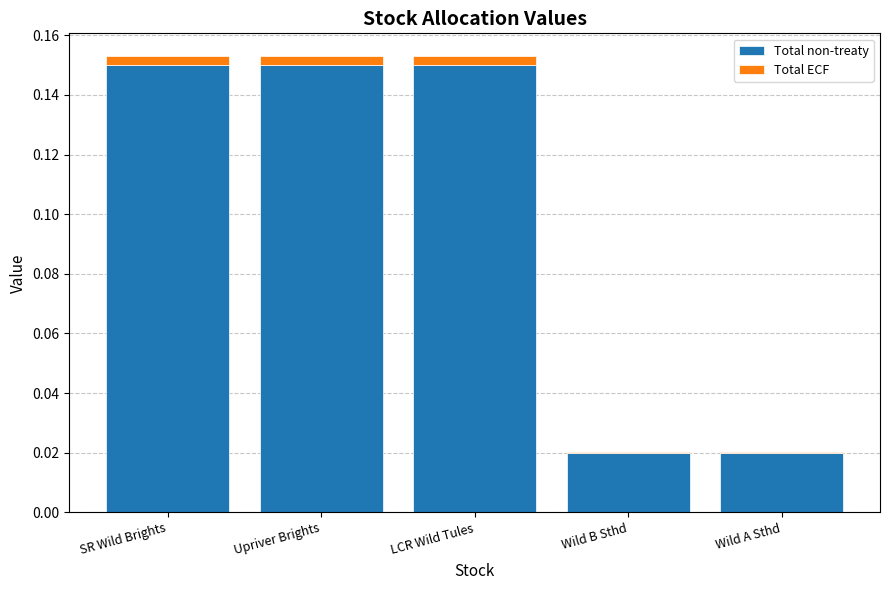

What is the sum of all Total non-treaty values?

0.5